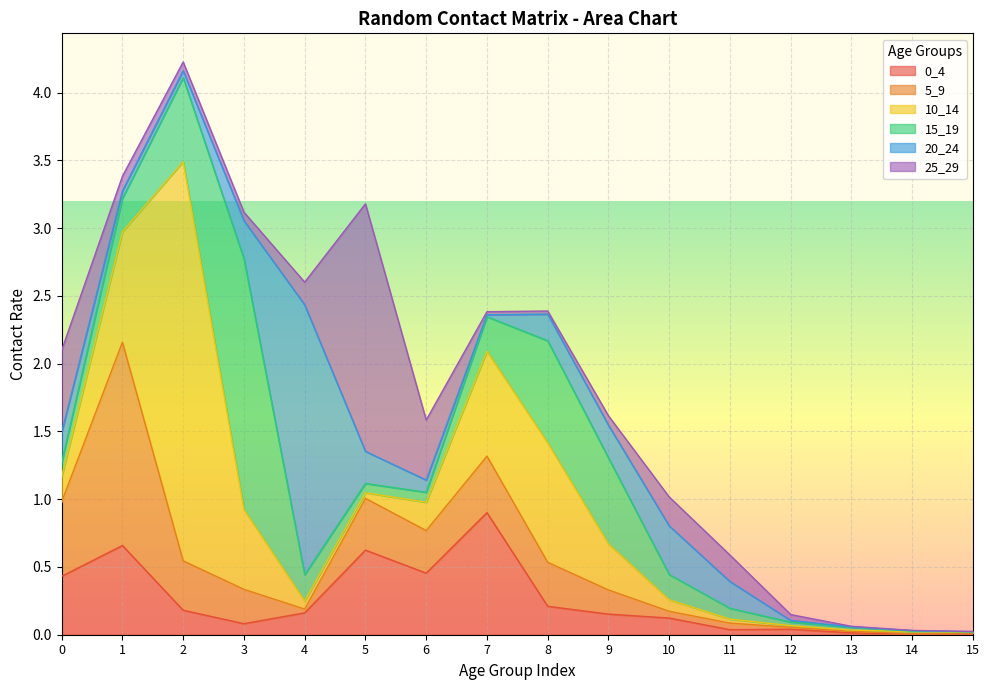

Rank the series by their maximum value, from highest to lowest.

10_14, 20_24, 15_19, 25_29, 5_9, 0_4